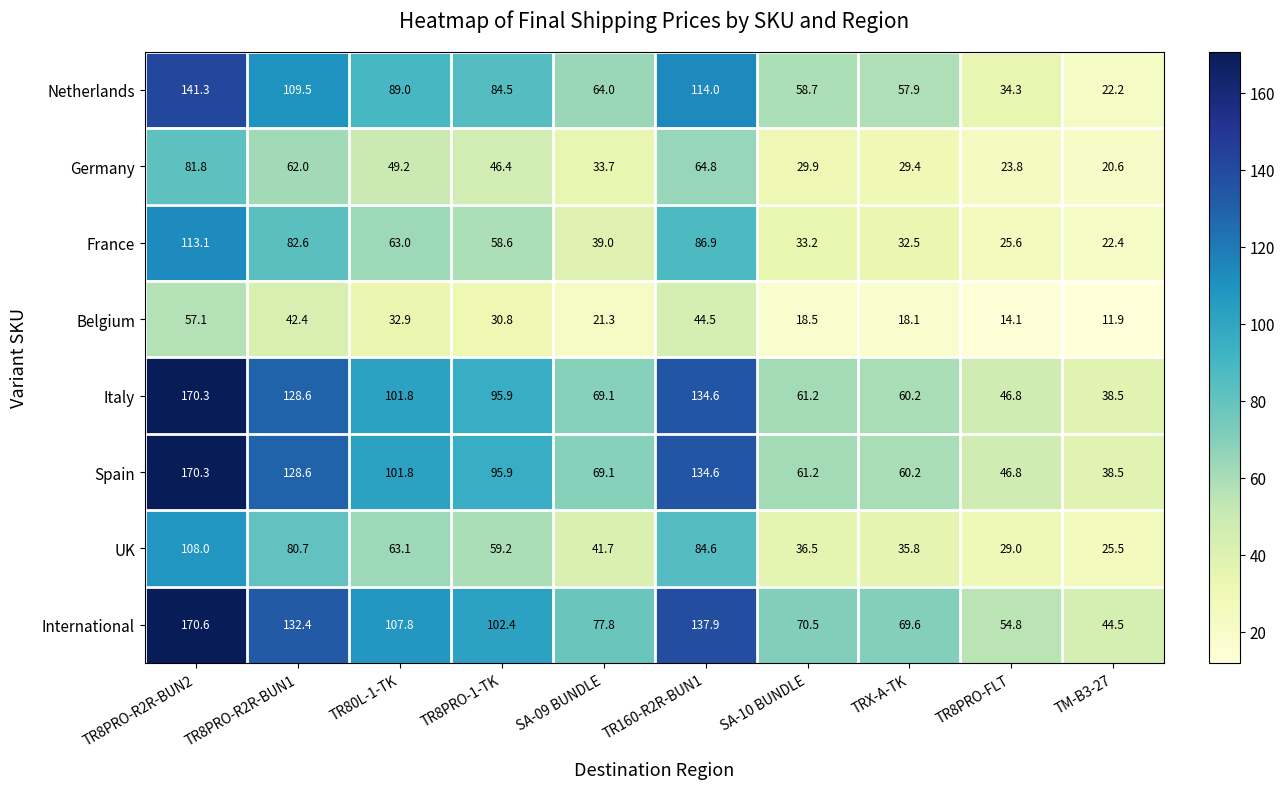

How many data points in Italy are less than 95?

5